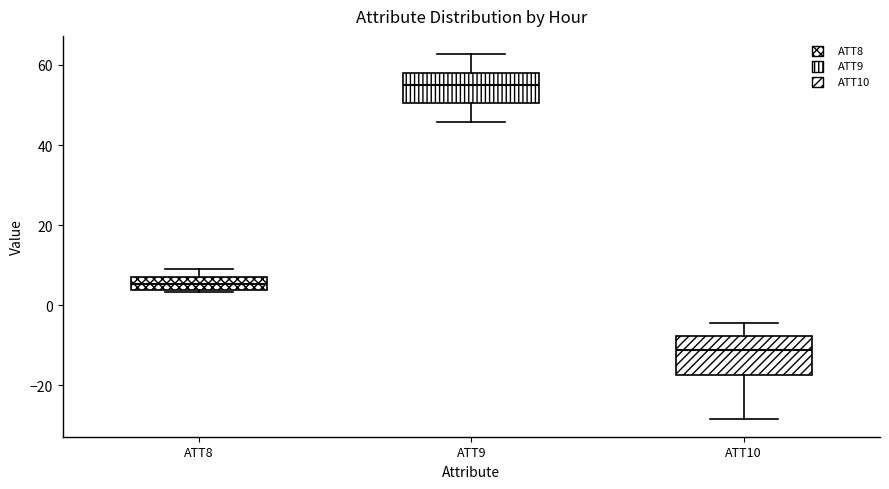

Reading left to right, transcribe this box plot: for each box, give where its median line is, the range the box spans, and where its two whiskers end, as read against the y-axis. The values are not printed on the chart, so give them approximately, as read against the axis.

ATT8: median 6, box 4 to 8, whiskers 4 (just below the box's lower edge) to 10
ATT9: median 54, box 50 to 58, whiskers 46 to 62
ATT10: median -12, box -18 to -8, whiskers -28 to -4